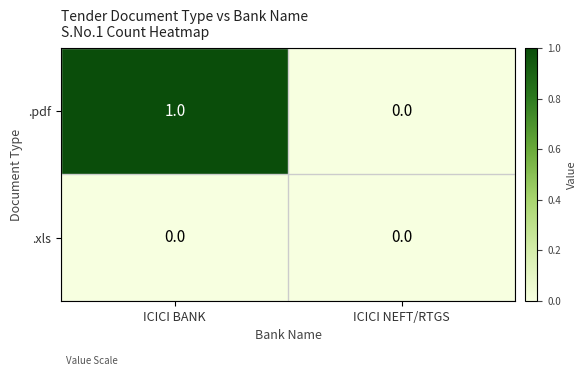

Reading right to left, transcribe all the data shown in this chart.

.pdf: ICICI NEFT/RTGS=0	ICICI BANK=1
.xls: ICICI NEFT/RTGS=0	ICICI BANK=0